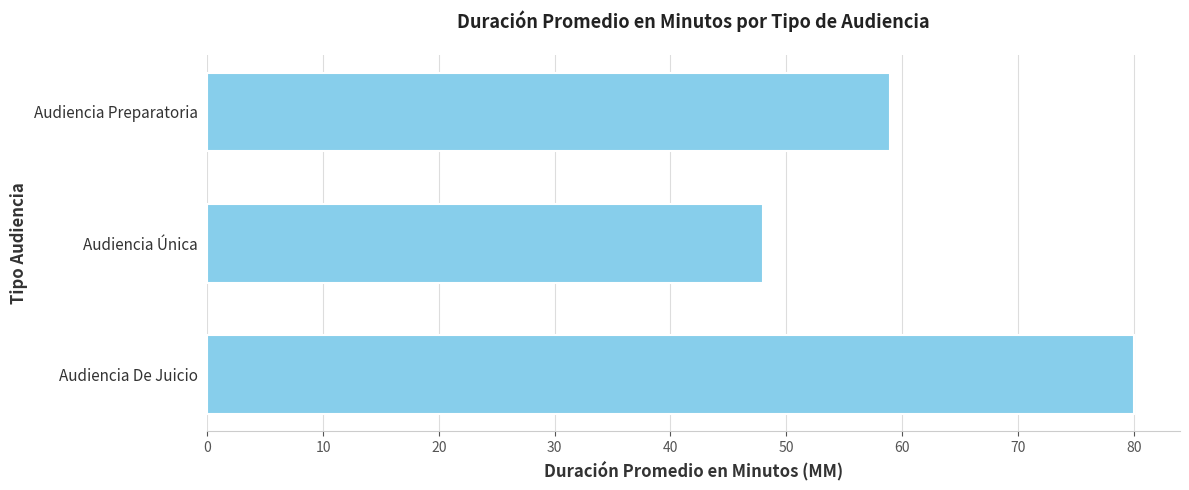

What is the sum of all values?

187